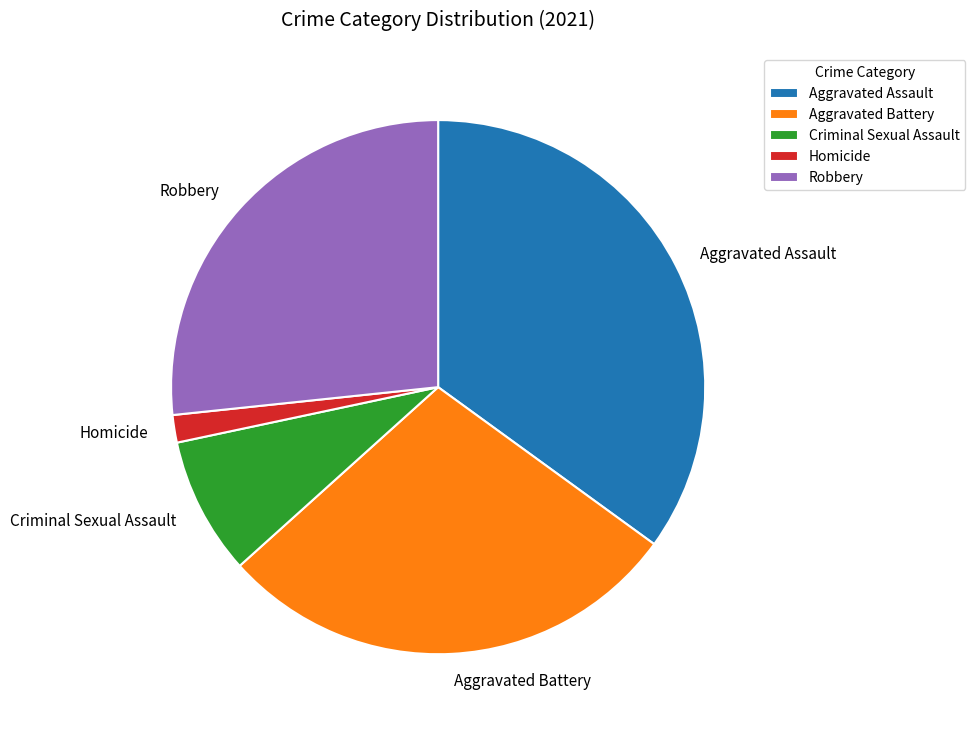

Does Aggravated Battery represent more than half of the total?

No